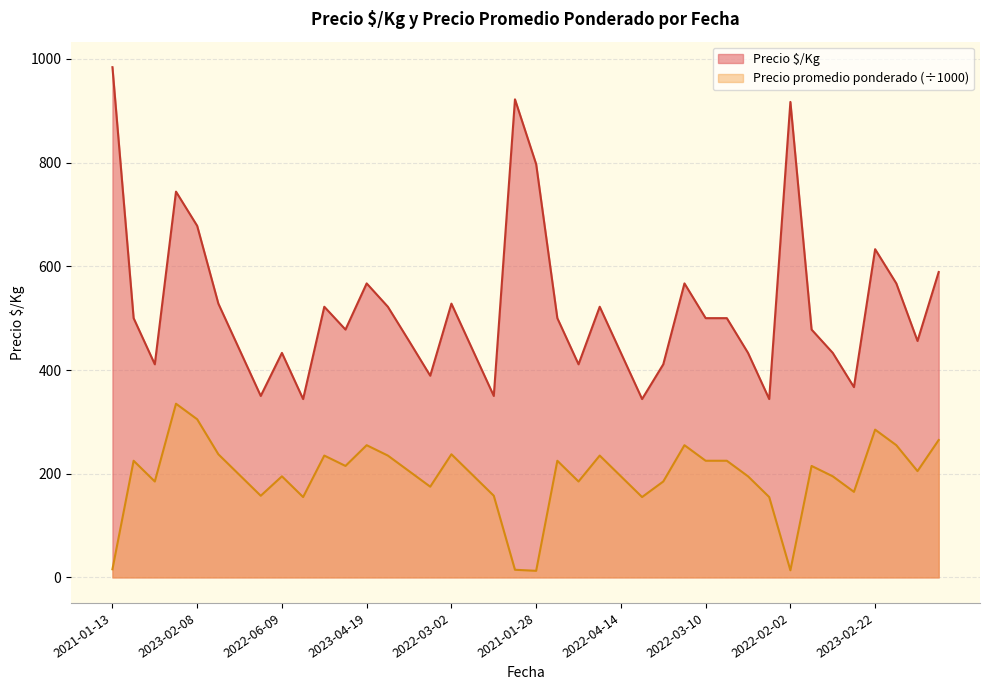

True or false: Precio promedio ponderado and Precio $/Kg cross at least once.

False